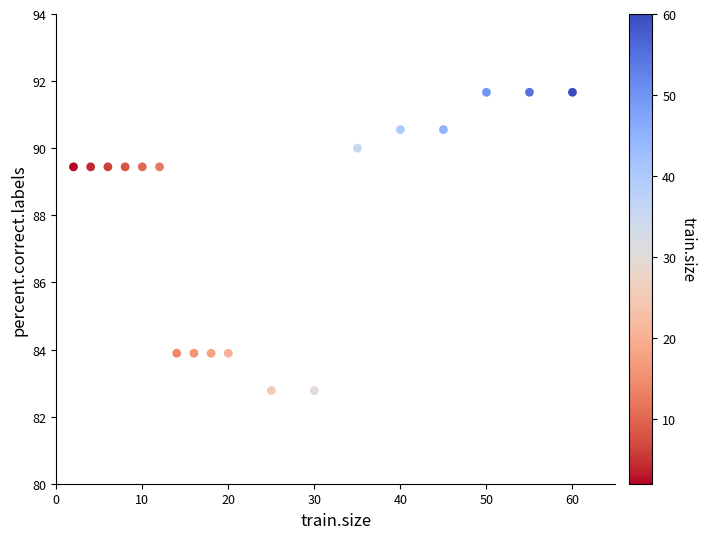

What is the range of X values (max minus min)?

58.0